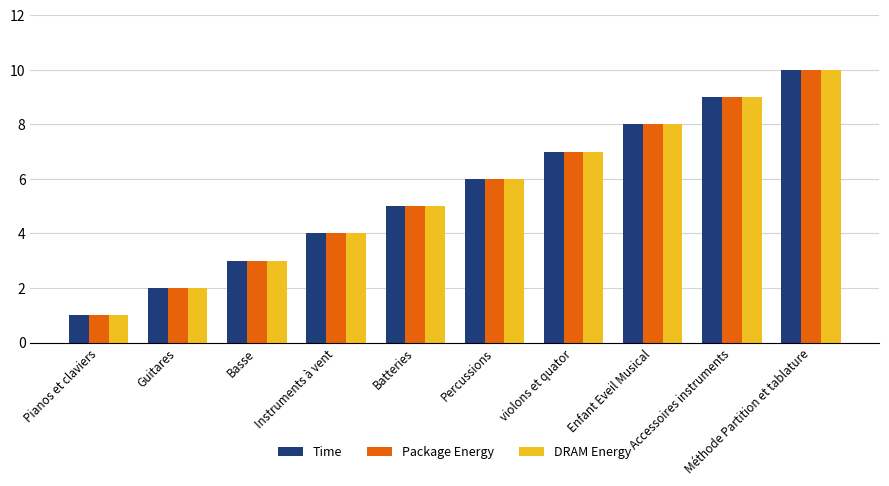

At which category does the chart reach its minimum across all series?

Pianos et claviers